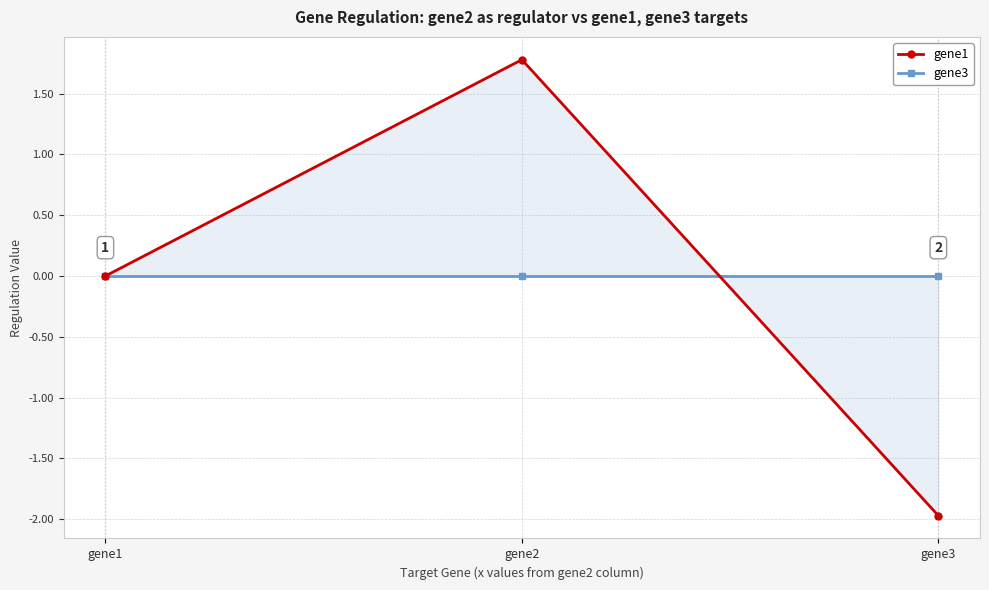

At gene1, list the series in order from largest to smallest.

gene1, gene3